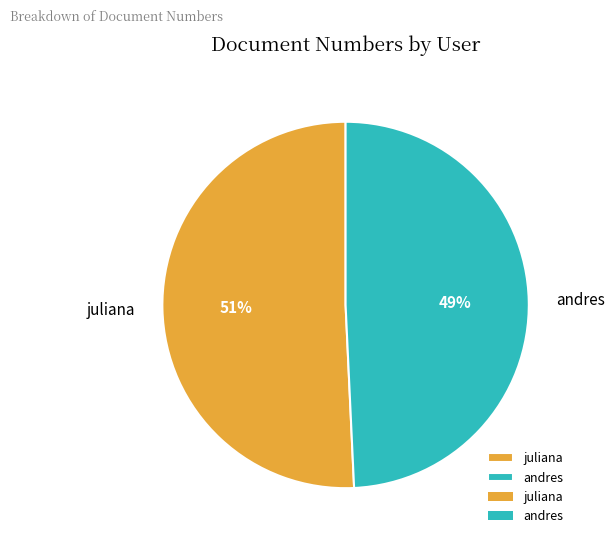

Do andres and juliana together represent more than half of the pie?

Yes